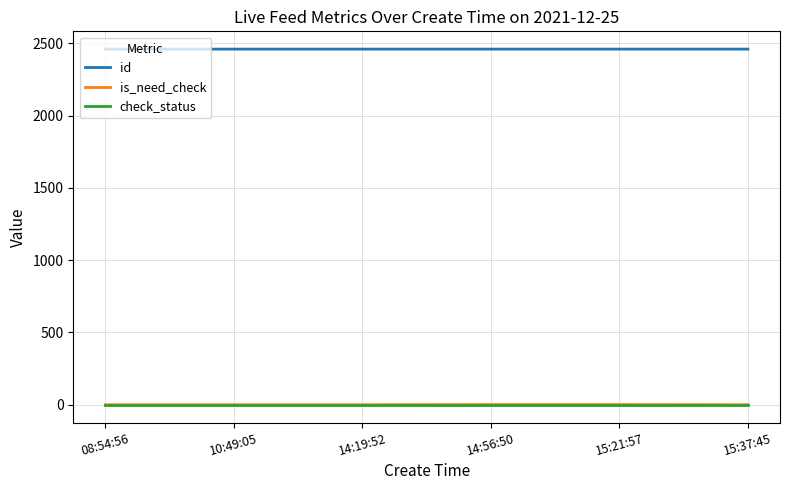

True or false: check_status has a value of 1.0 at 08:54:56.

True